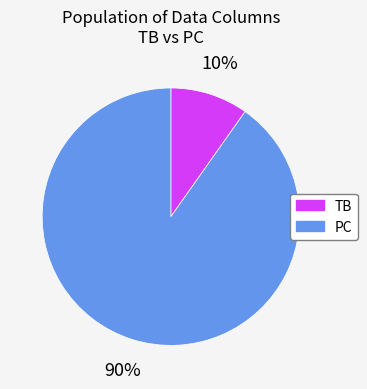

How many slices are in this pie chart?

2